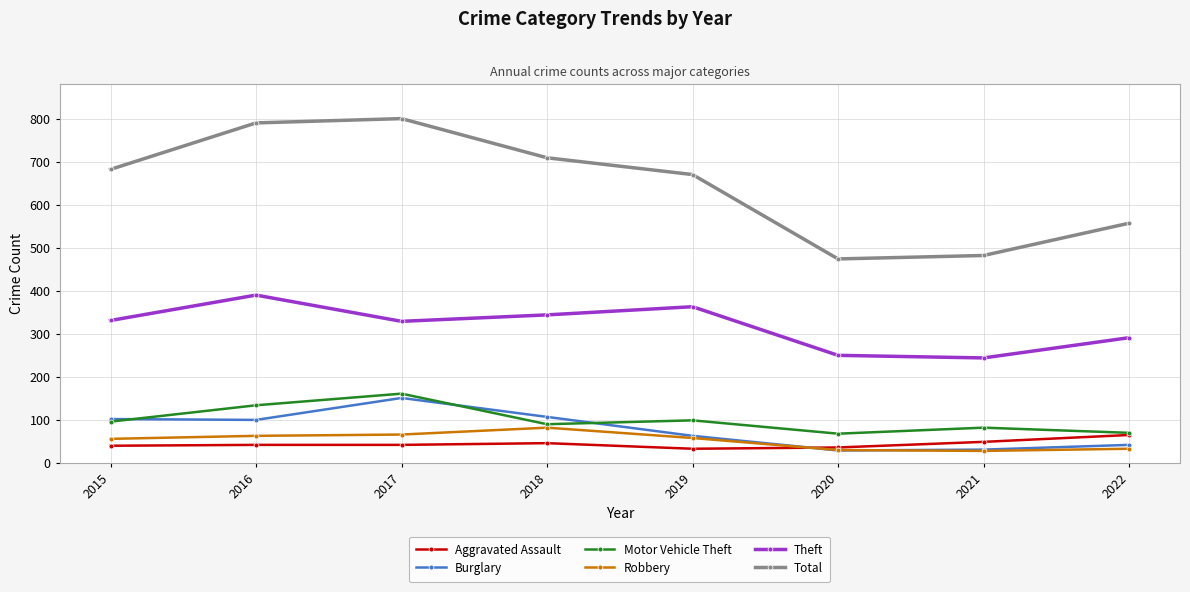

What is the minimum value for Burglary?

29